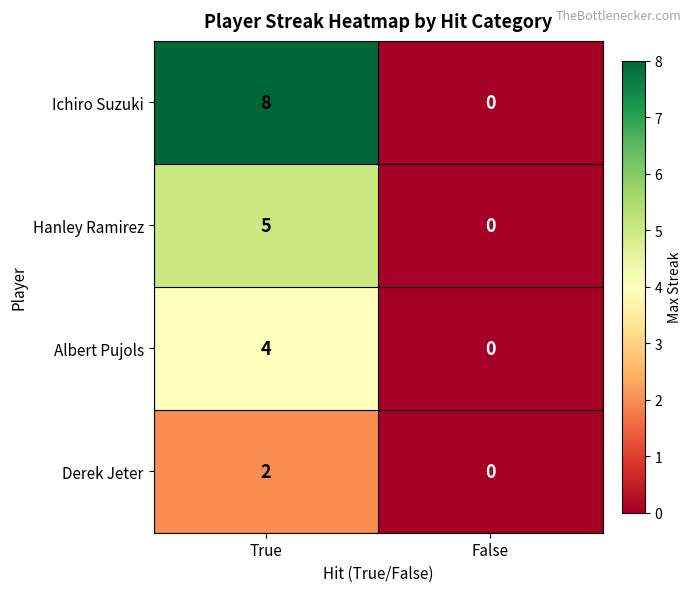

At which label does Ichiro Suzuki reach its minimum?

False